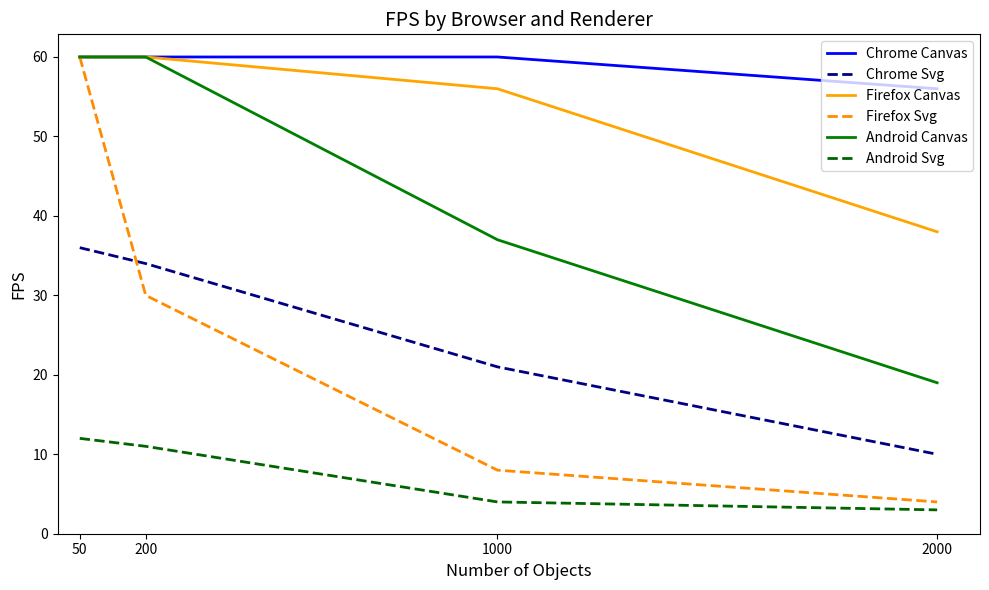

Where is Chrome Svg nearest to the value 23?

1000